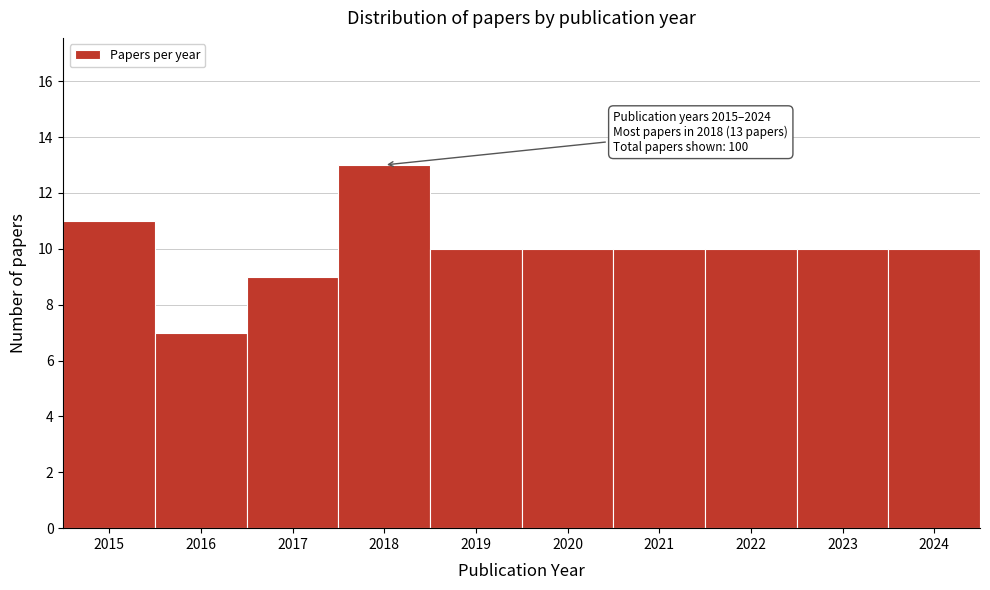

Over which range of the x-axis is the bar tallest?

2017.5 to 2018.5